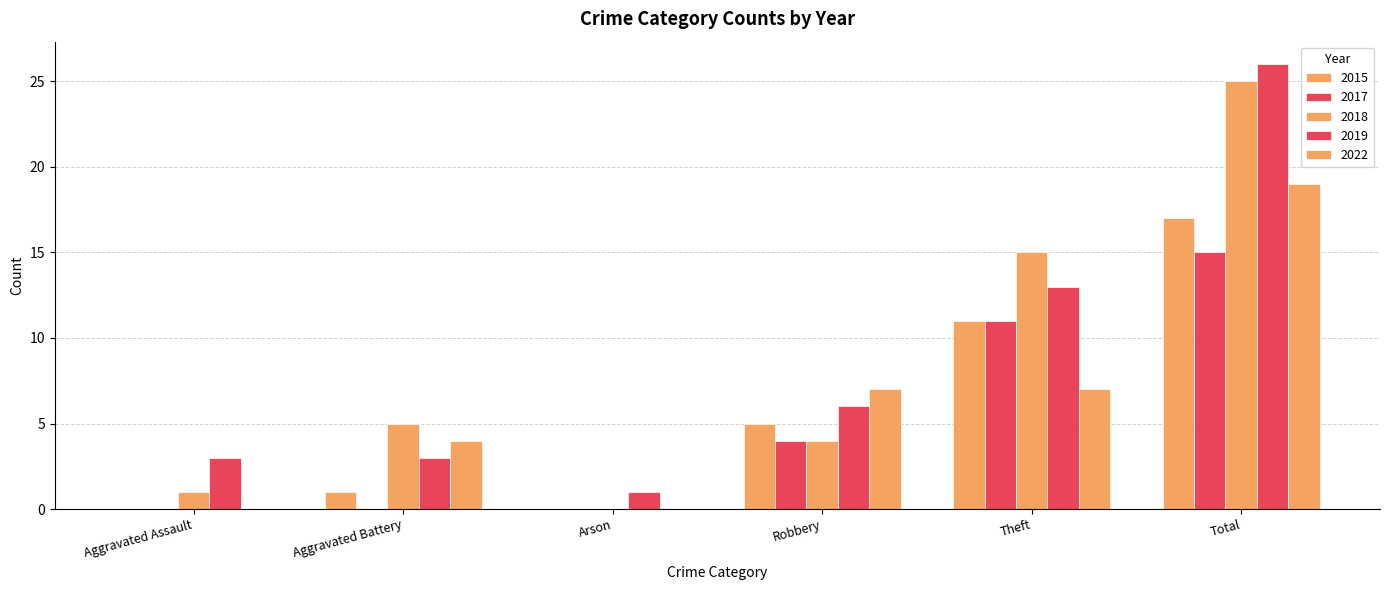

At which category is the sum across all series the highest?

Total